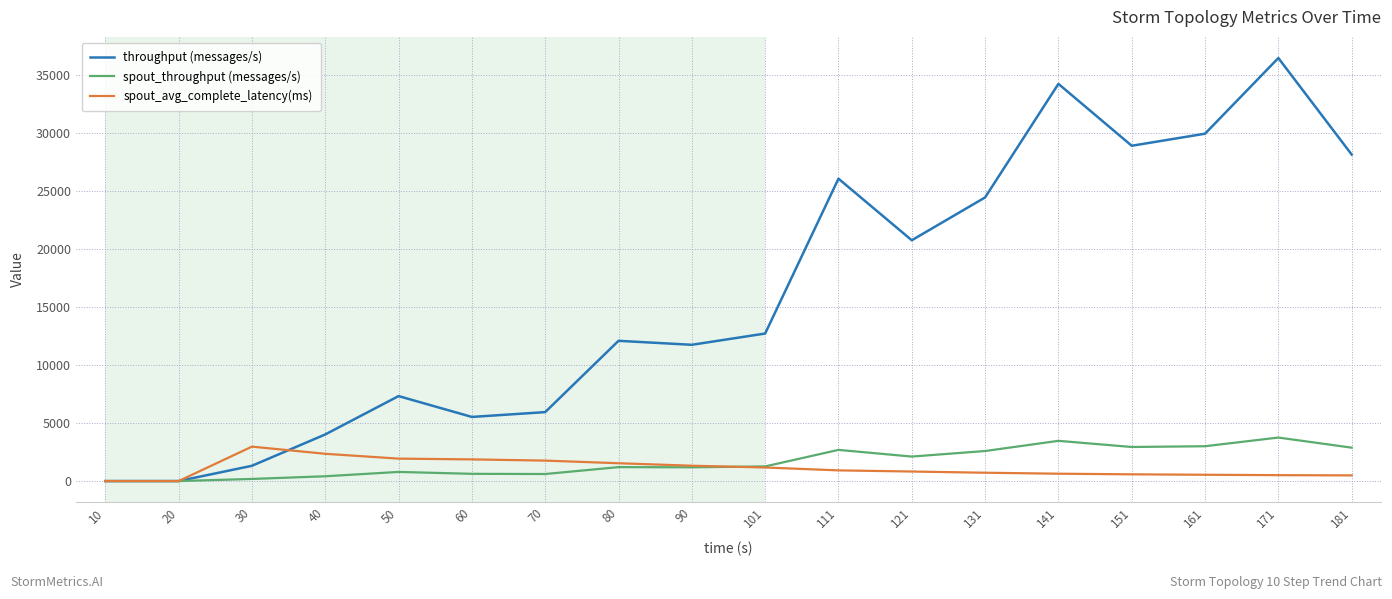

What value does the spout_throughput (messages/s) series have at 70?

607.0